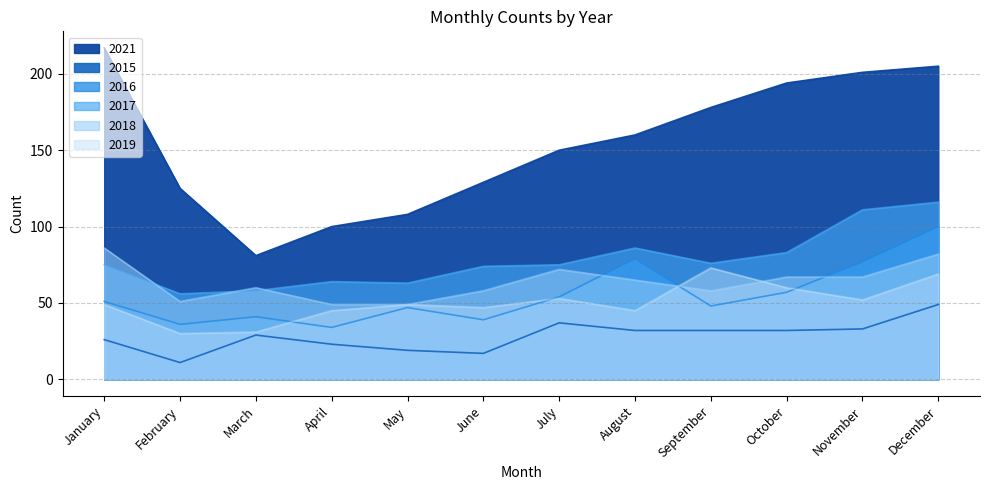

What is the value of the 2016 point at the 11th from the left?

77